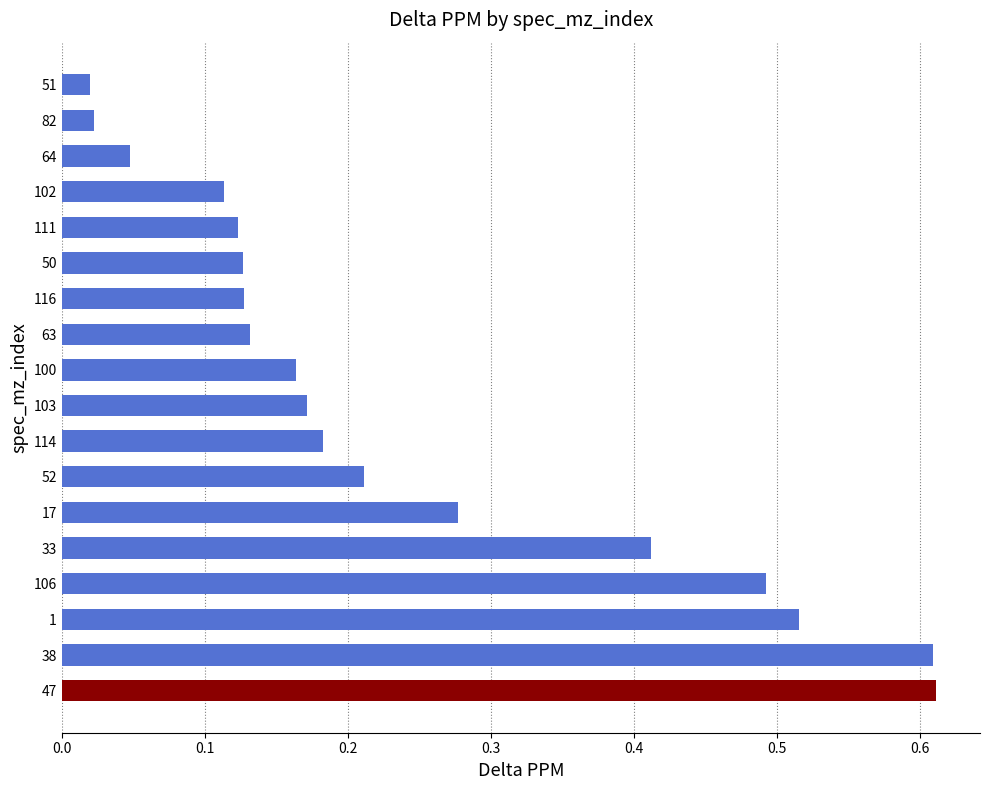

What is the sum of the values at 103 and 47?

0.8